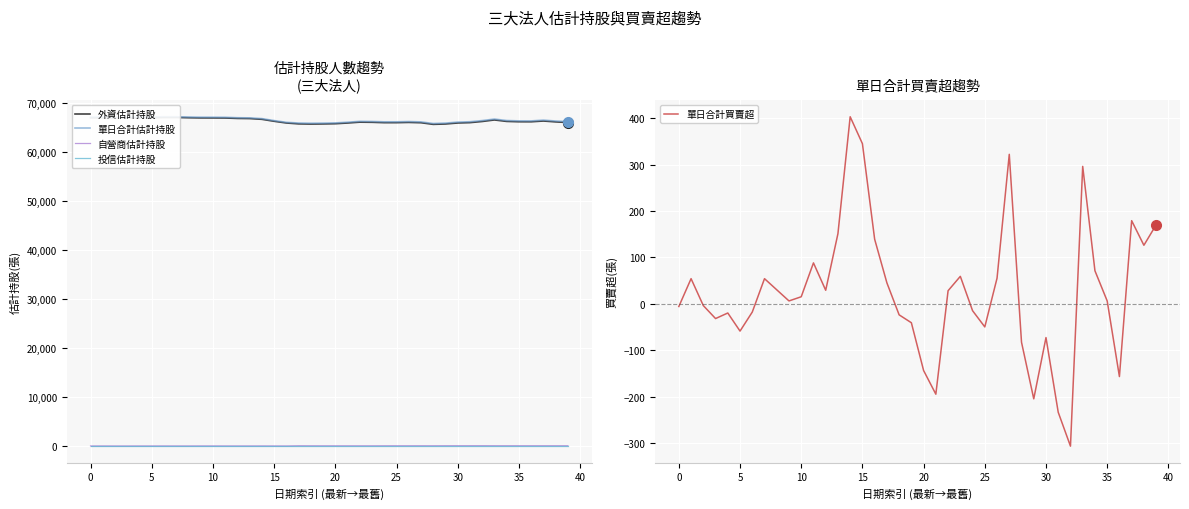

Reading left to right, transcribe all the data shown in this chart.

外資估計持股: 67015	67015	66966	66970	66997	67017	67074	67070	67016	66981	66975	66962	66874	66847	66693	66292	65943	65764	65726	65752	65795	65939	66114	66086	66010	66012	66062	65996	65666	65741	65944	66017	66251	66563	66267	66196	66190	66347	66168	66042
單日合計估計持股: 67149	67155	67101	67105	67137	67157	67216	67210	67156	67126	67120	67105	67017	66988	66837	66434	66079	65940	65895	65919	65960	66104	66279	66251	66182	66187	66237	66172	65840	65923	66128	66201	66437	66744	66448	66377	66371	66528	66349	66223
自營商估計持股: 84	90	85	85	90	90	92	90	90	95	95	93	93	91	94	92	86	126	119	117	115	115	115	115	122	125	125	126	124	132	134	134	136	131	131	131	131	131	131	131
投信估計持股: 50	50	50	50	50	50	50	50	50	50	50	50	50	50	50	50	50	50	50	50	50	50	50	50	50	50	50	50	50	50	50	50	50	50	50	50	50	50	50	50
單日合計買賣超: -6	54	-4	-32	-20	-59	-18	54	30	6	15	88	29	151	403	345	139	45	-24	-41	-144	-195	28	59	-15	-50	55	322	-83	-205	-73	-234	-307	296	71	6	-157	179	126	170